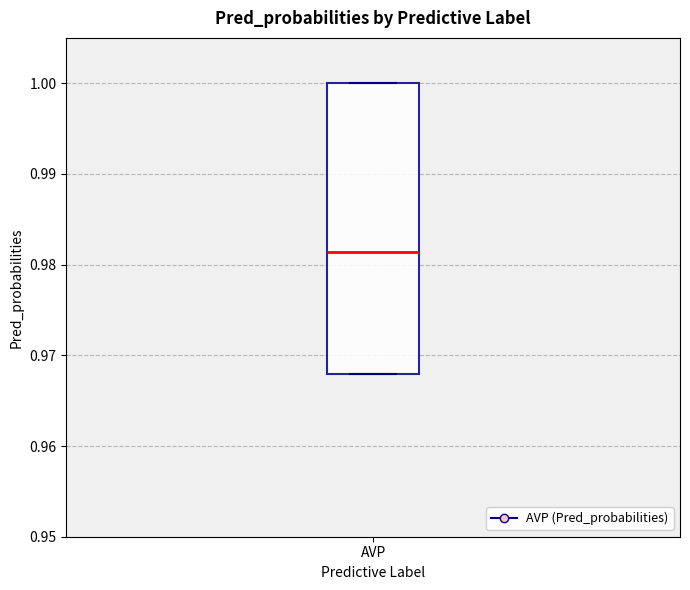

Transcribe this box plot: give where the median line is, the range the box spans, and where the two whiskers end, as read against the y-axis. The values are not printed on the chart, so give them approximately, as read against the axis.

median 0.981, box 0.968 to 1.000, whiskers 0.968 to 1.000